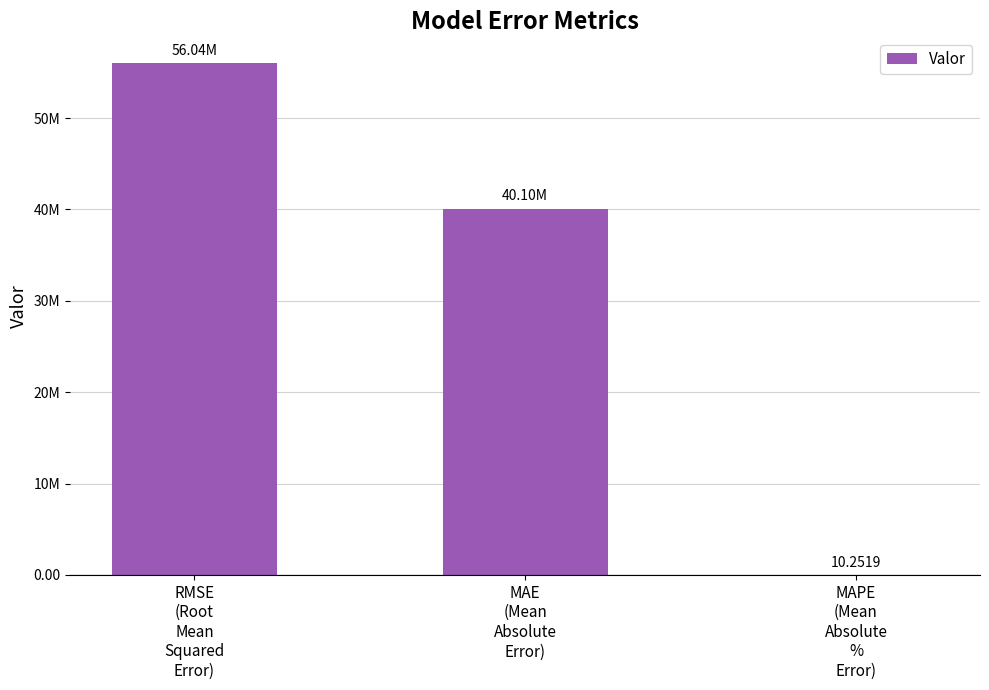

Are the bars horizontal?

No